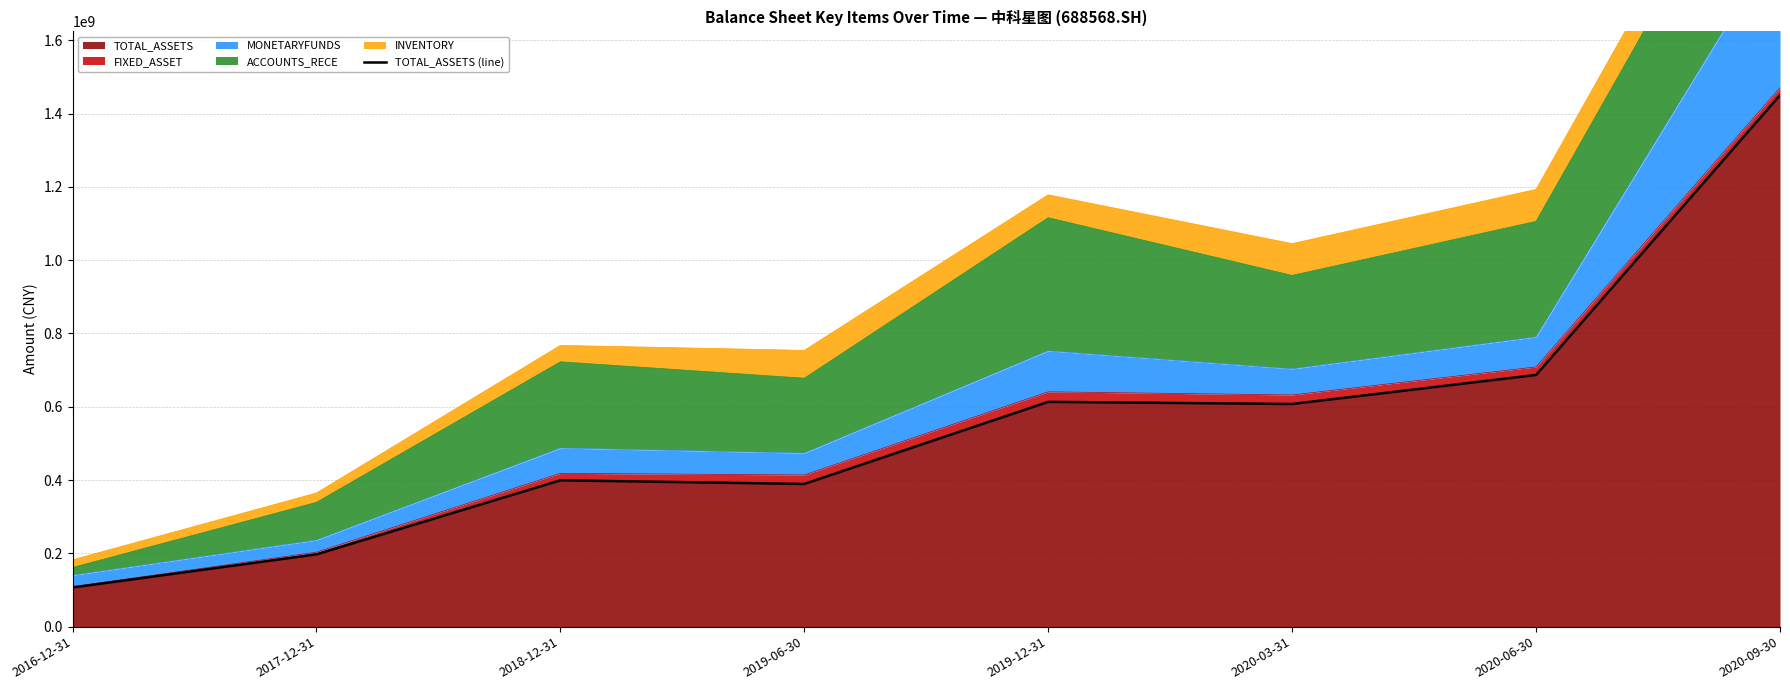

What is the ratio of the value at 2020-06-30 to the value at 2020-03-31?

1.1